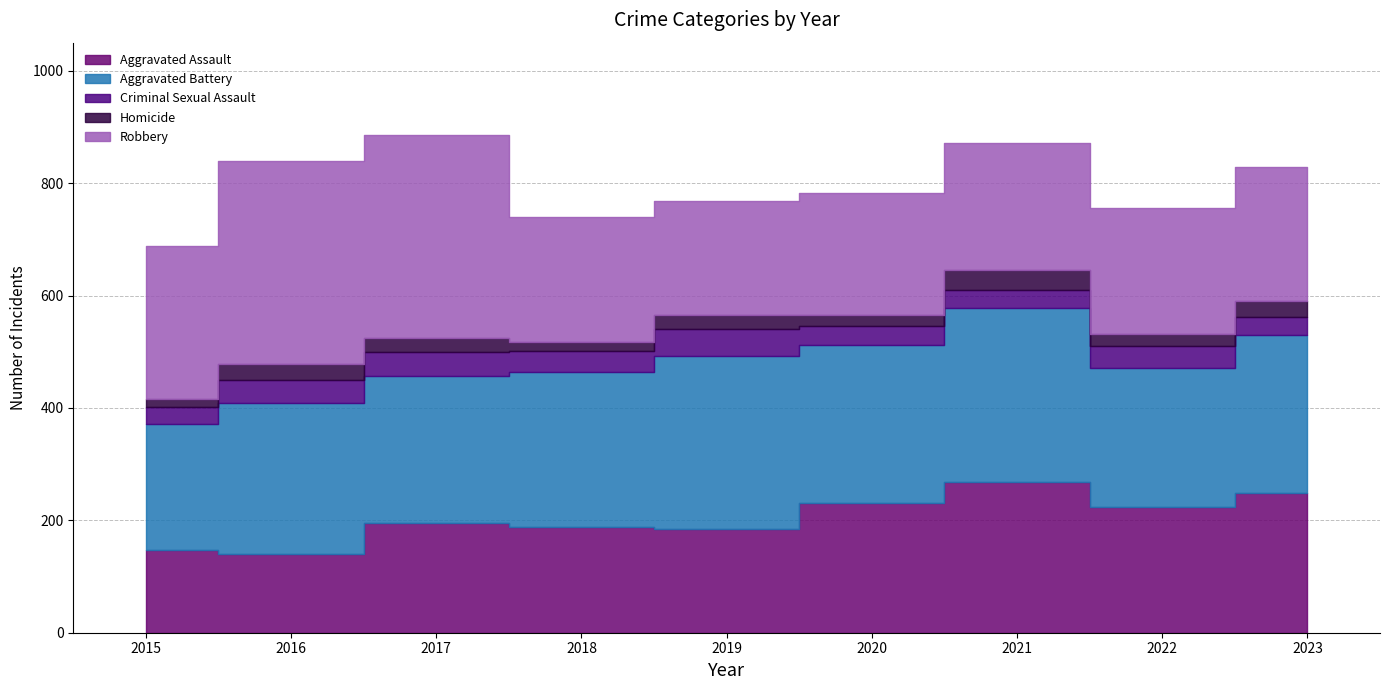

Reading left to right, extract all data points from this chart.

Aggravated Assault: 2015=147	2016=140	2017=195	2018=188	2019=185	2020=231	2021=269	2022=223	2023=248
Aggravated Battery: 2015=225	2016=268	2017=261	2018=276	2019=308	2020=281	2021=309	2022=248	2023=281
Criminal Sexual Assault: 2015=29	2016=42	2017=44	2018=38	2019=47	2020=33	2021=32	2022=39	2023=32
Homicide: 2015=15	2016=29	2017=24	2018=15	2019=26	2020=21	2021=35	2022=21	2023=30
Robbery: 2015=272	2016=361	2017=361	2018=222	2019=202	2020=216	2021=226	2022=225	2023=238